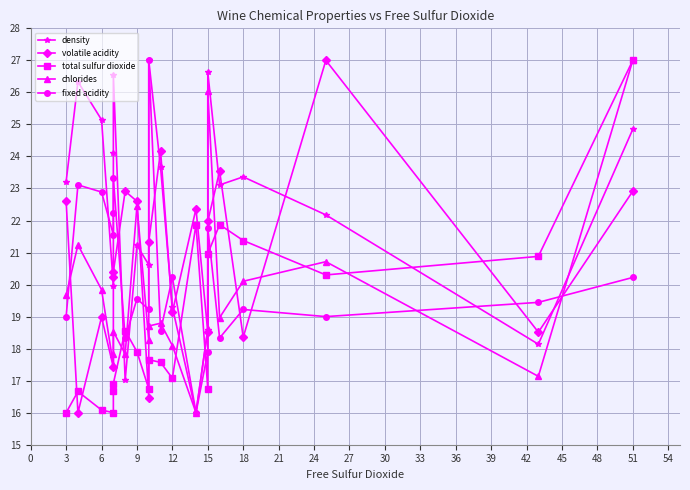

Which series has the largest total across all categories?

density